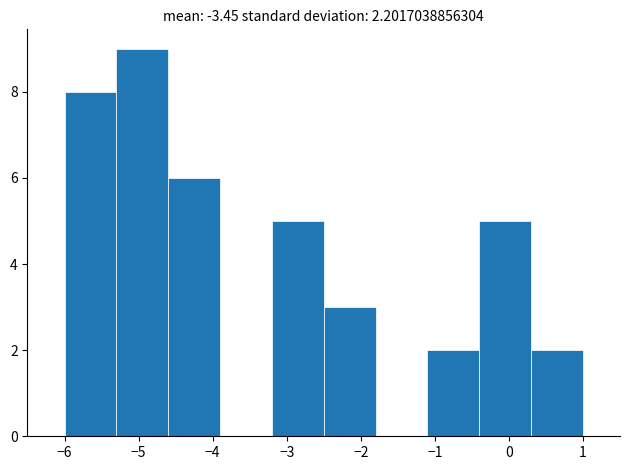

Which range on the x-axis has the tallest bar?

-5.3 to -4.6